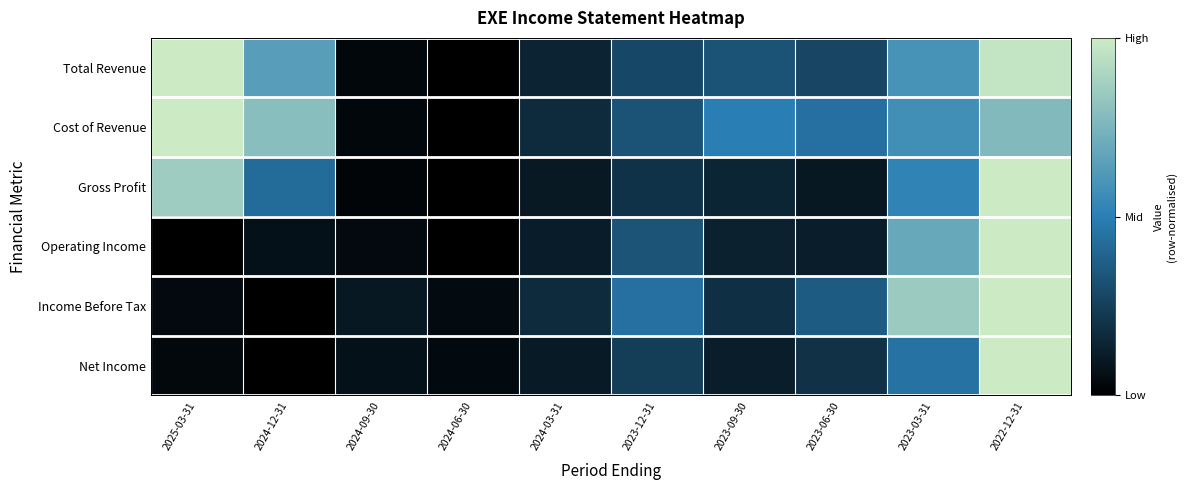

What is the total value across all series at 2024-09-30?

0.3